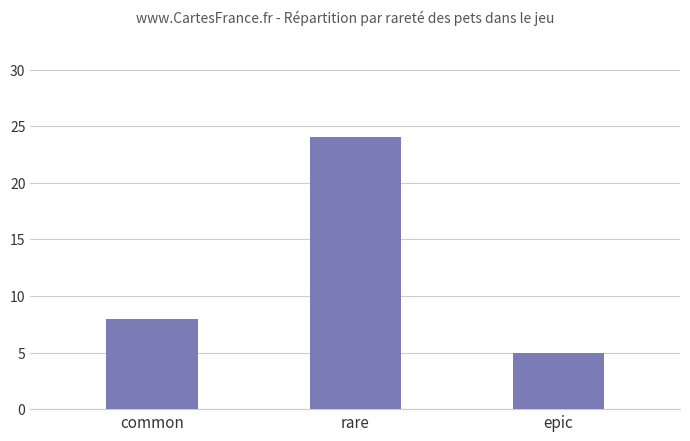

What is the difference between the maximum and minimum values?

19